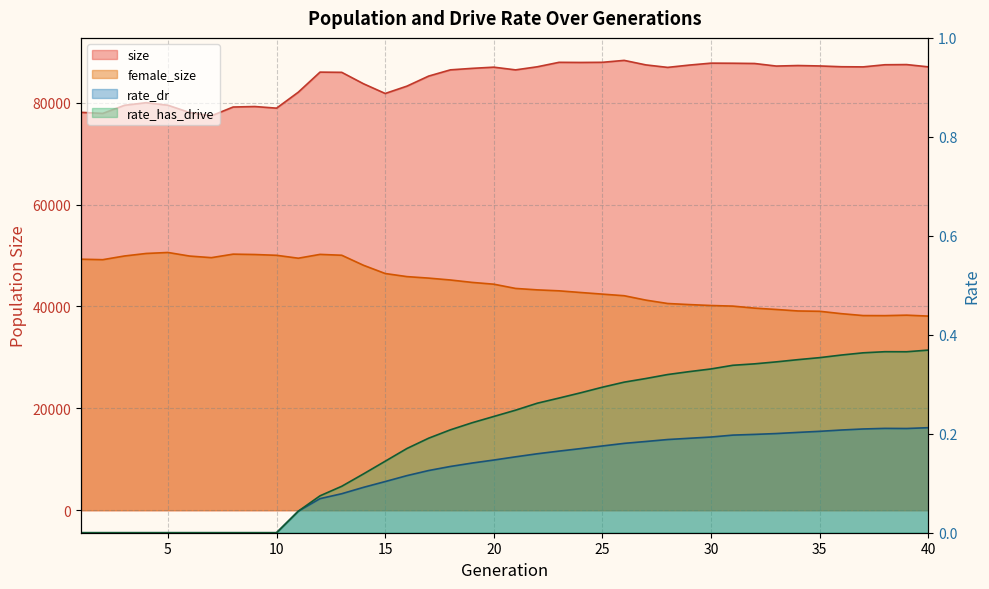

Is it true that size equals 52433.6 at 29?

False